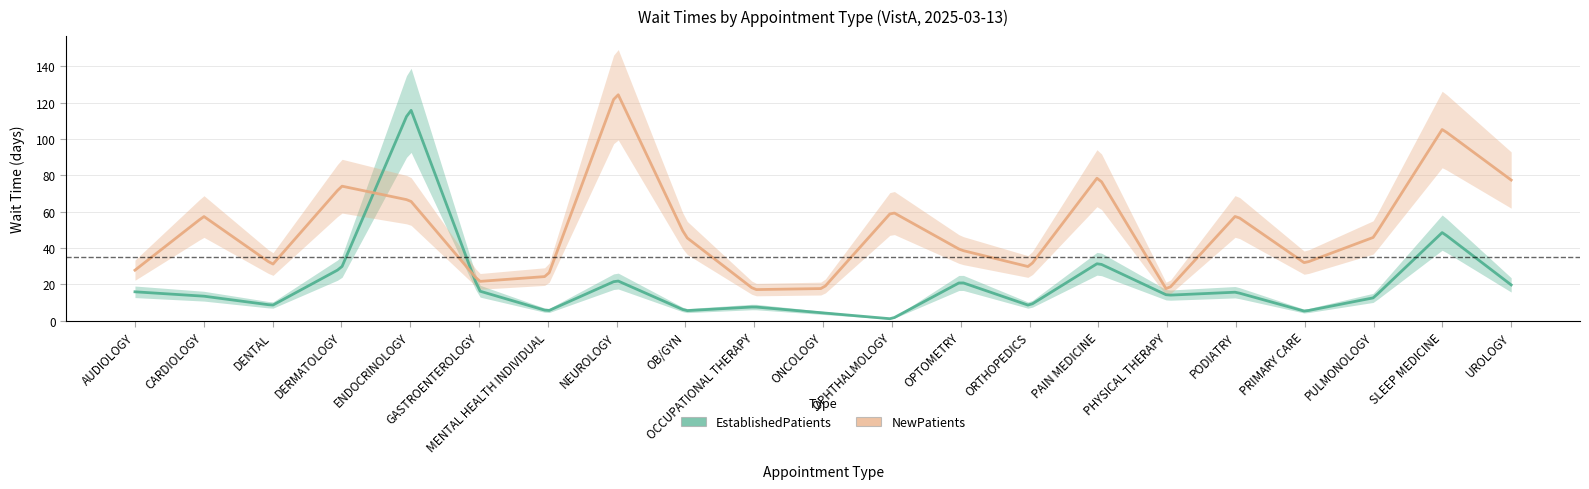

Reading left to right, extract all data points from this chart.

EstablishedPatients: 15.9	13.5	8.5	29.0	117.1	16.4	5.3	22.2	5.5	7.6	4.3	1.0	21.3	8.3	31.8	14.0	15.7	5.2	12.6	48.6	19.7
NewPatients: 27.8	57.4	30.9	74.1	66.2	21.6	24.4	126.2	46.3	17.1	17.7	60.0	38.9	29.6	79.4	16.6	57.9	31.7	45.9	105.4	77.4